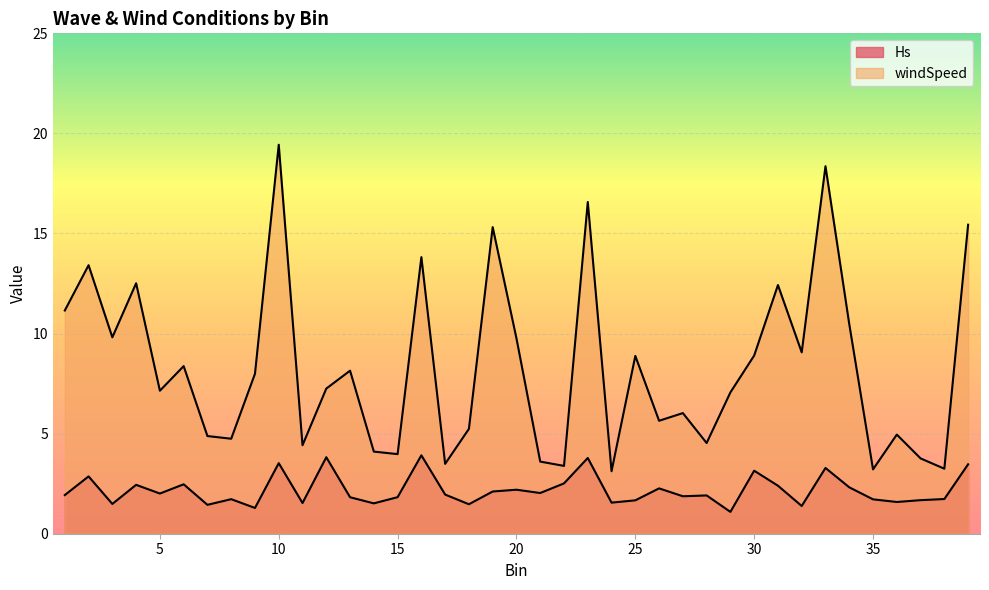

What is the maximum value shown in the chart?

19.4